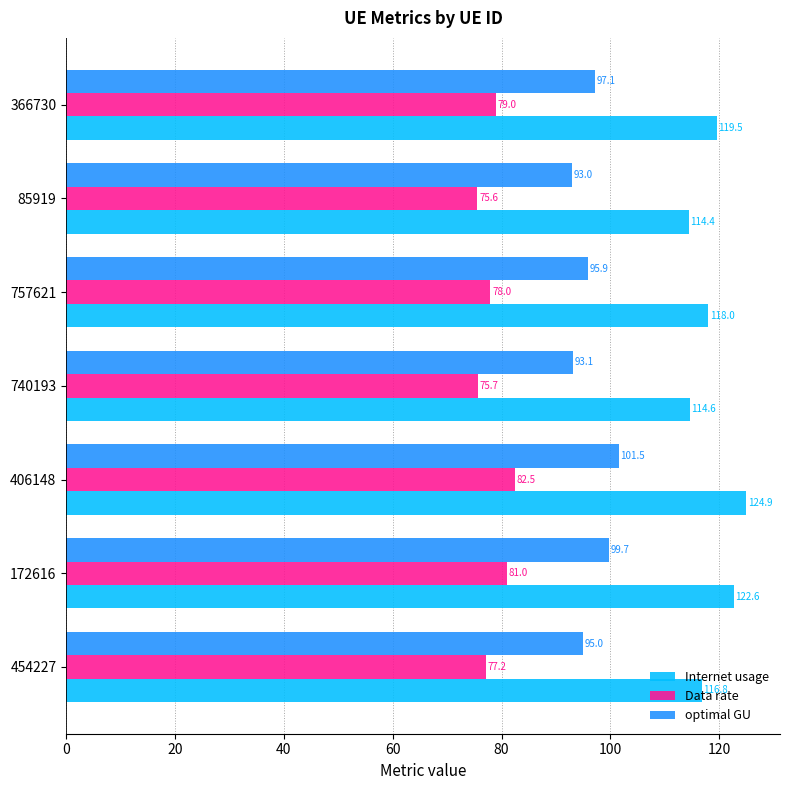

What is the average value of the Internet usage series?

118.7